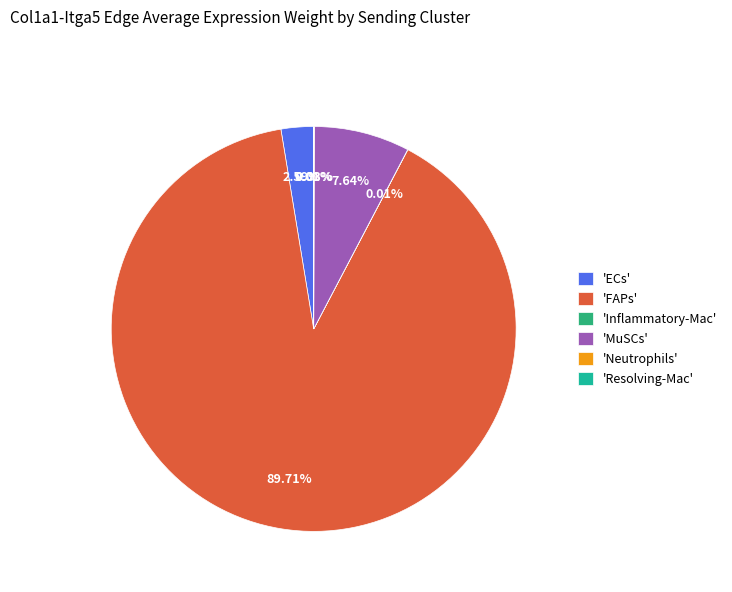

What is the majority slice?

'FAPs'